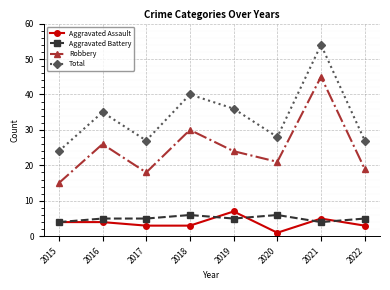

List the series in order of their peak value, lowest first.

Aggravated Battery, Aggravated Assault, Robbery, Total